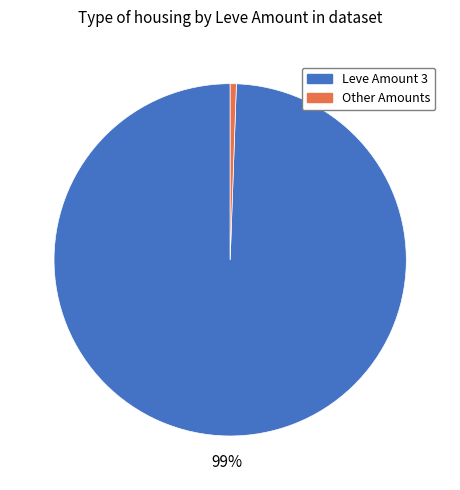

Is there any slice that represents more than half of the pie?

Yes